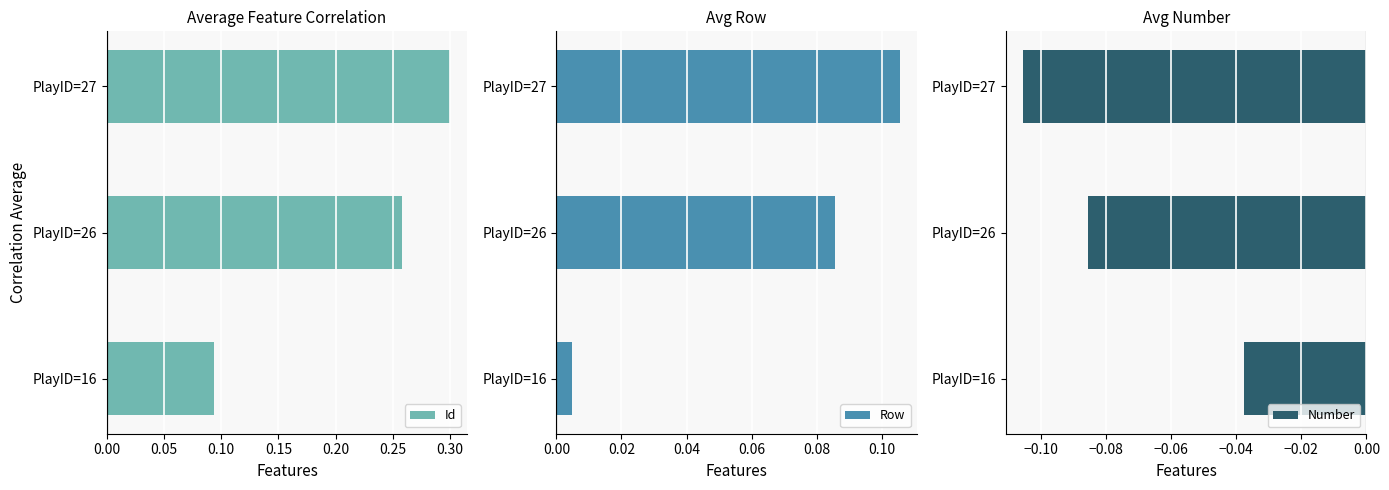

Count the Id values in the range 0 to 1.

3